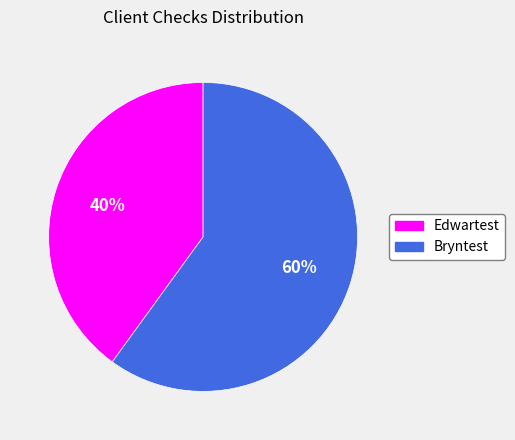

How many slices are in this pie chart?

2